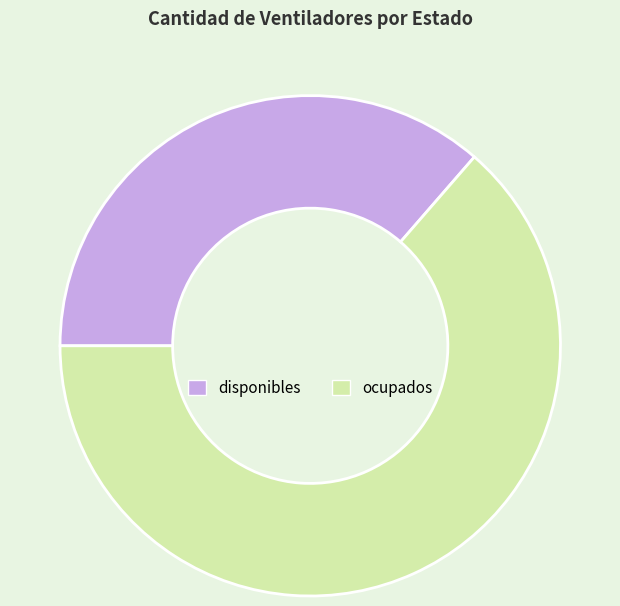

How many segments does this pie chart have?

2